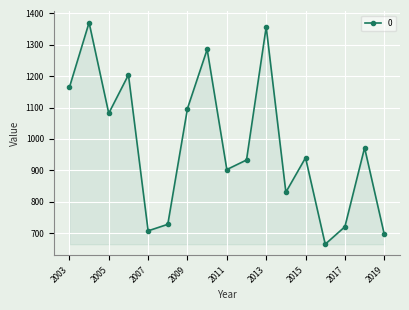

What is the maximum value shown in the chart?

1371.0